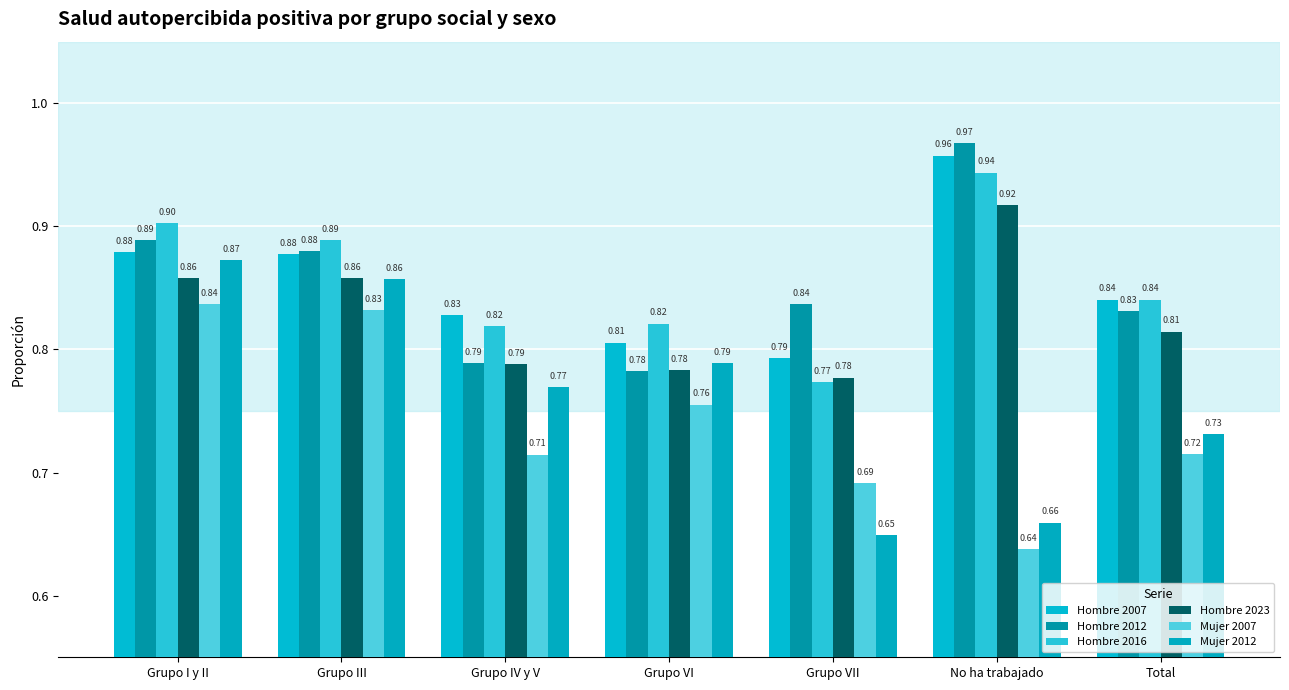

The Hombre 2012 series shows 0.8 at Grupo VII. True or false?

True